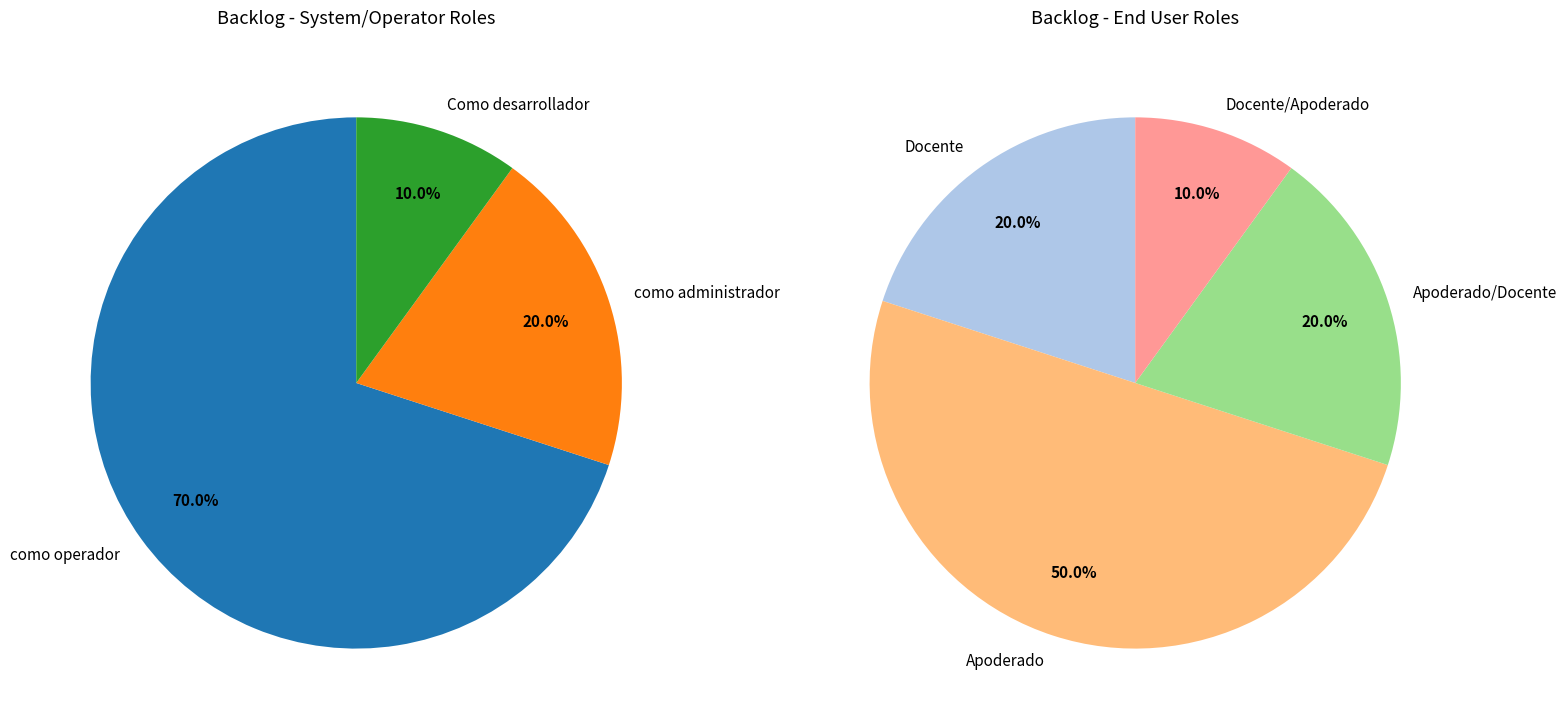

What is the largest slice in the pie chart?

como operador